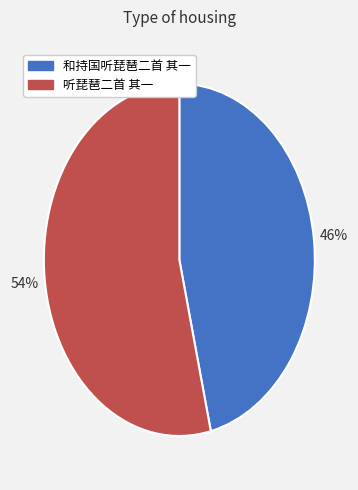

Approximately how many times larger is the value at 听琵琶二首 其一 compared to 和持国听琵琶二首 其一?

1.2